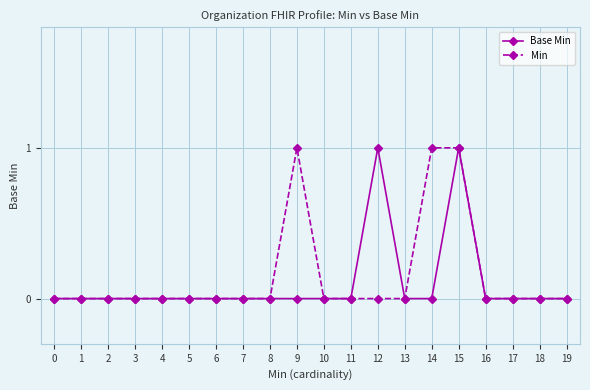

True or false: Base Min has more than 1 interior local peaks.

True